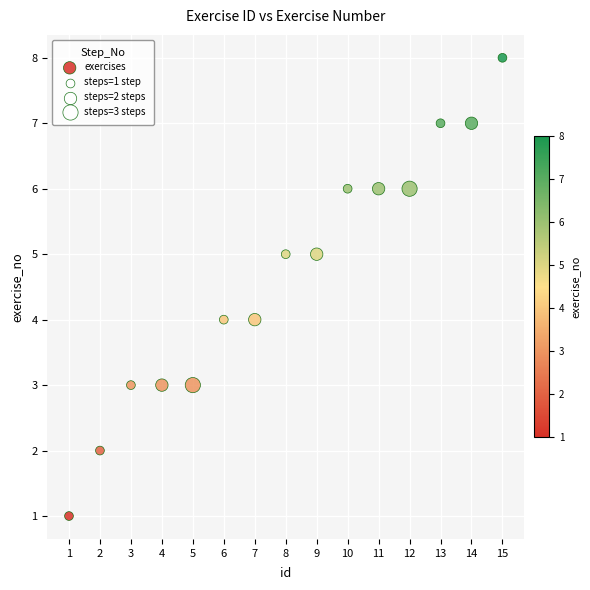

What is the range of X values (max minus min)?

14